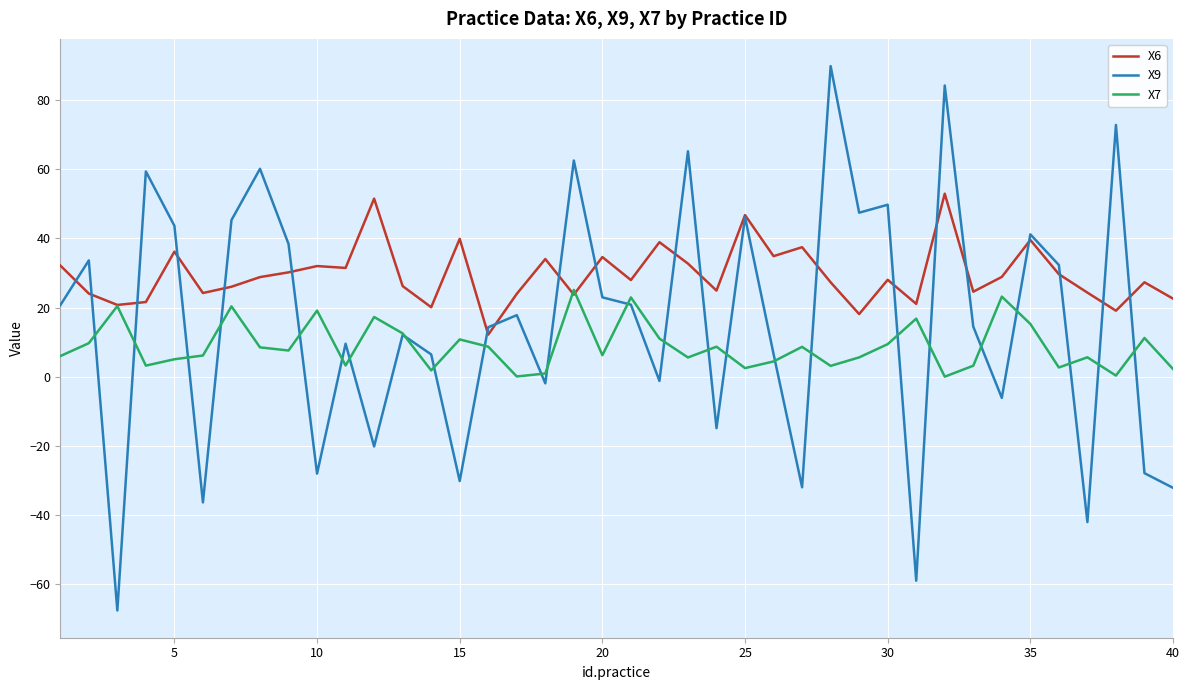

What is the minimum value for X9?

-67.7